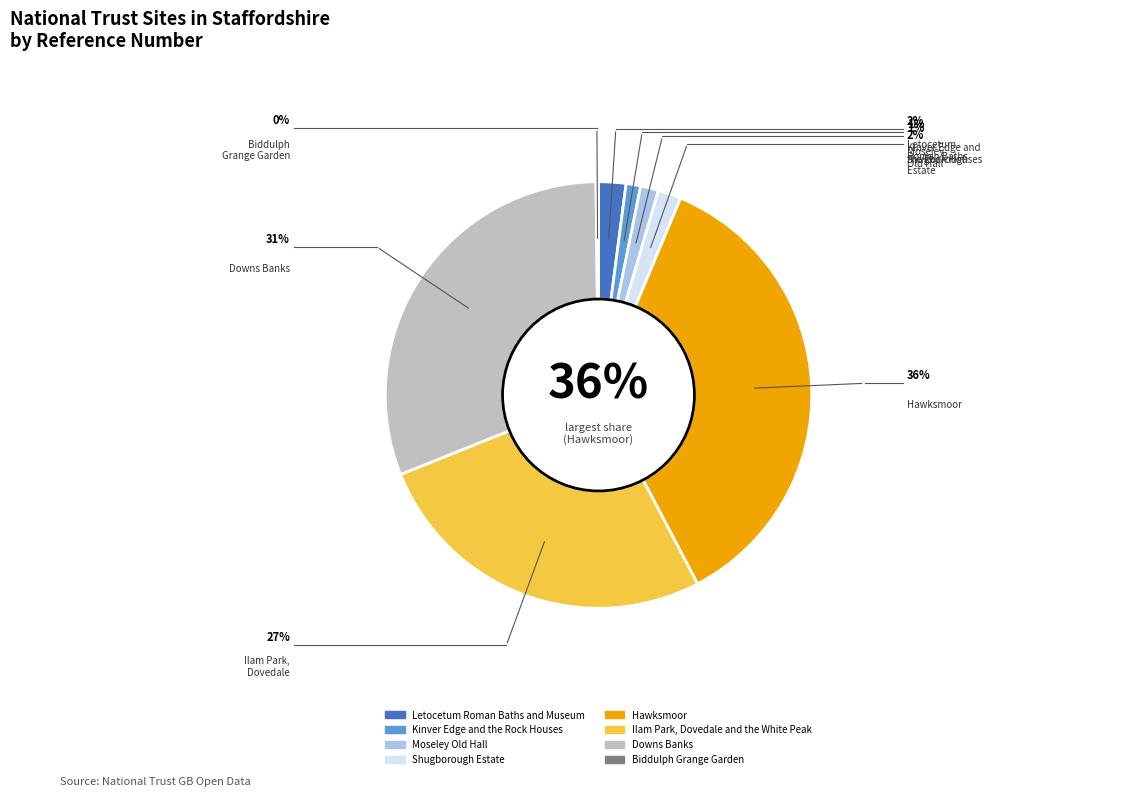

To the nearest percent, what portion does Moseley Old Hall represent?

1%